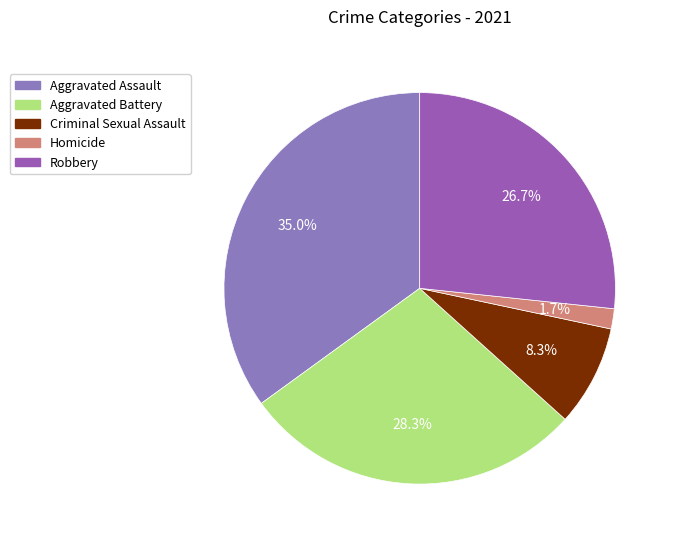

Is Homicide the majority of the pie?

No